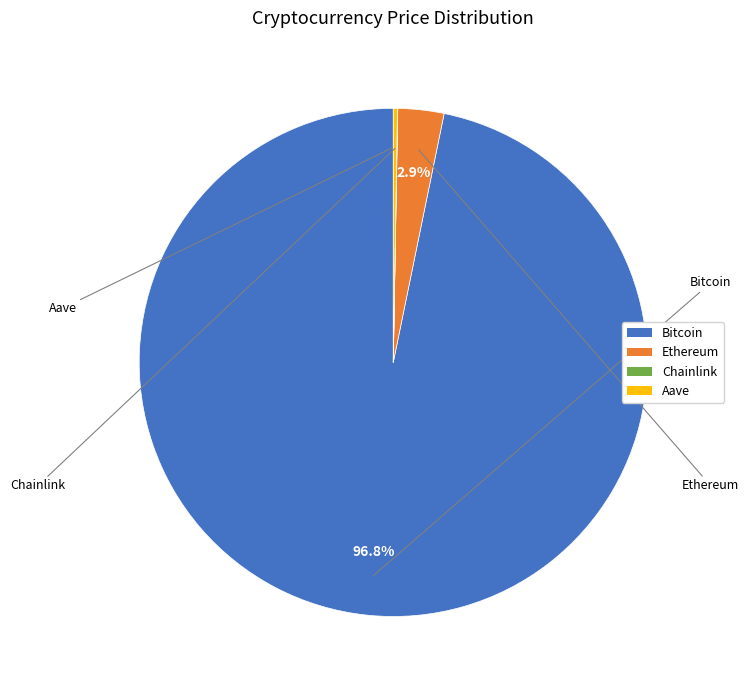

Which slice represents more than half of the pie?

Bitcoin